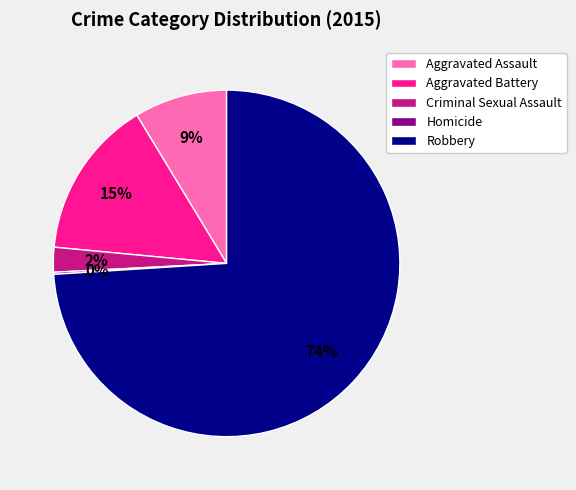

To the nearest percent, what is the combined percentage of Robbery and Aggravated Battery?

89%